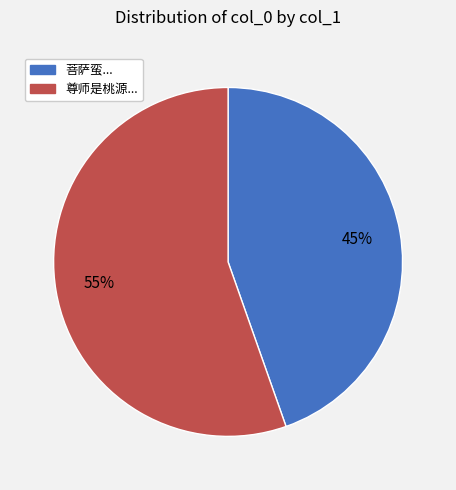

How many slices are in this pie chart?

2